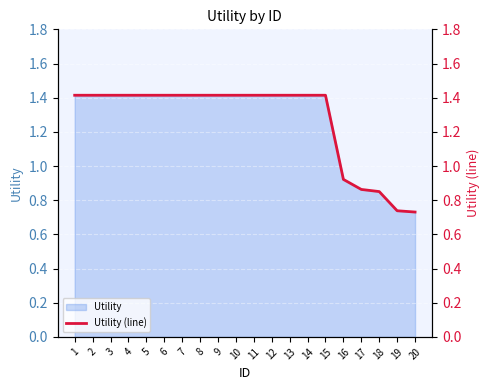

The chart shows a value of 1.4 at 5. True or false?

True